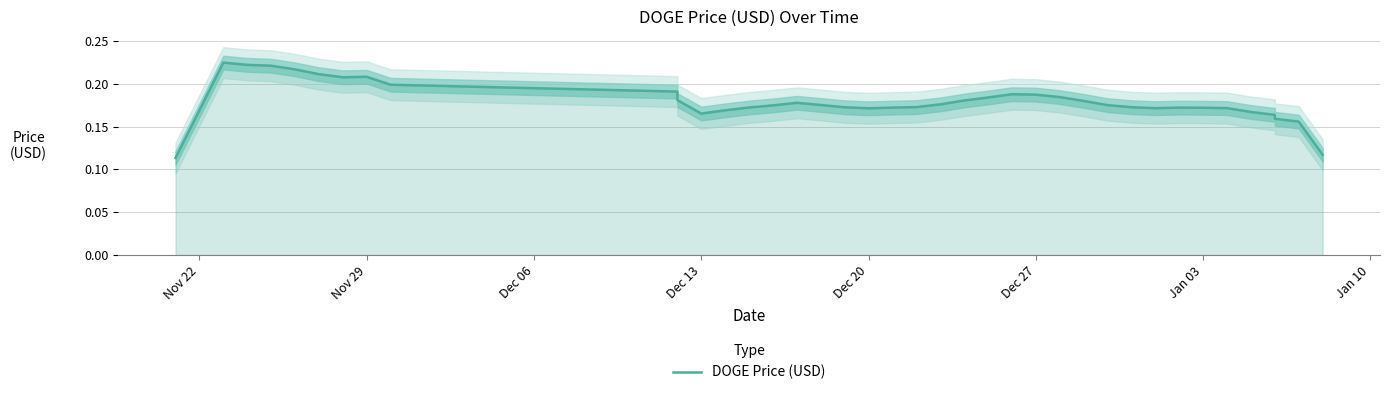

How many interior local valleys (lower than both neighbors) does the data have?

4